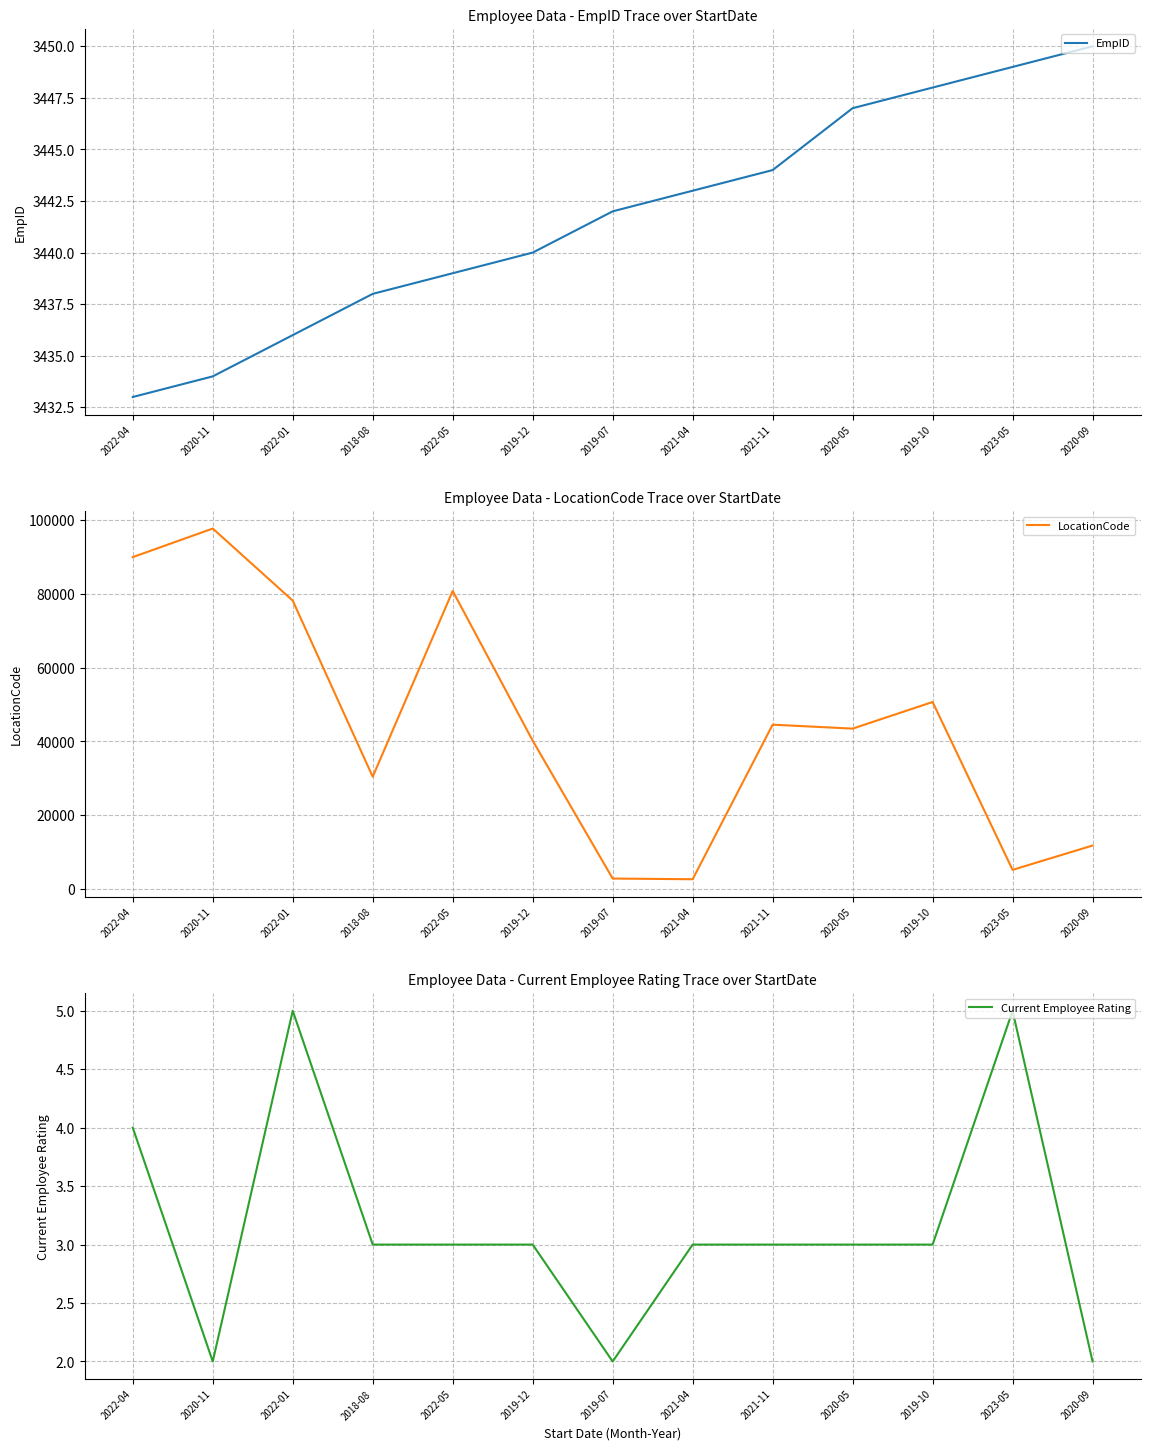

Count the Current Employee Rating values in the range 3 to 4.

8